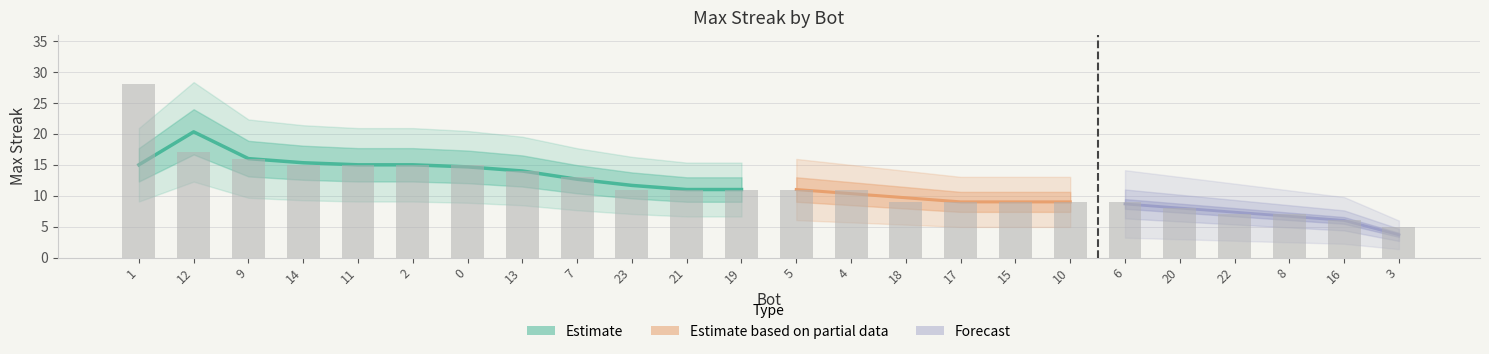

The value at 9 is 6. True or false?

False